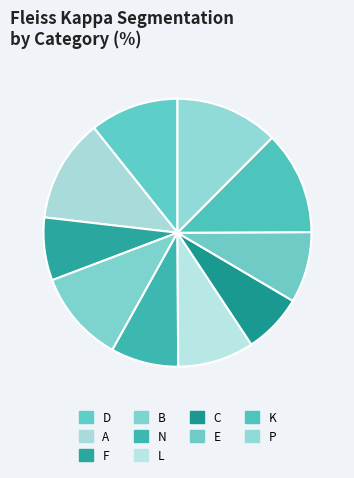

How many segments does this pie chart have?

10